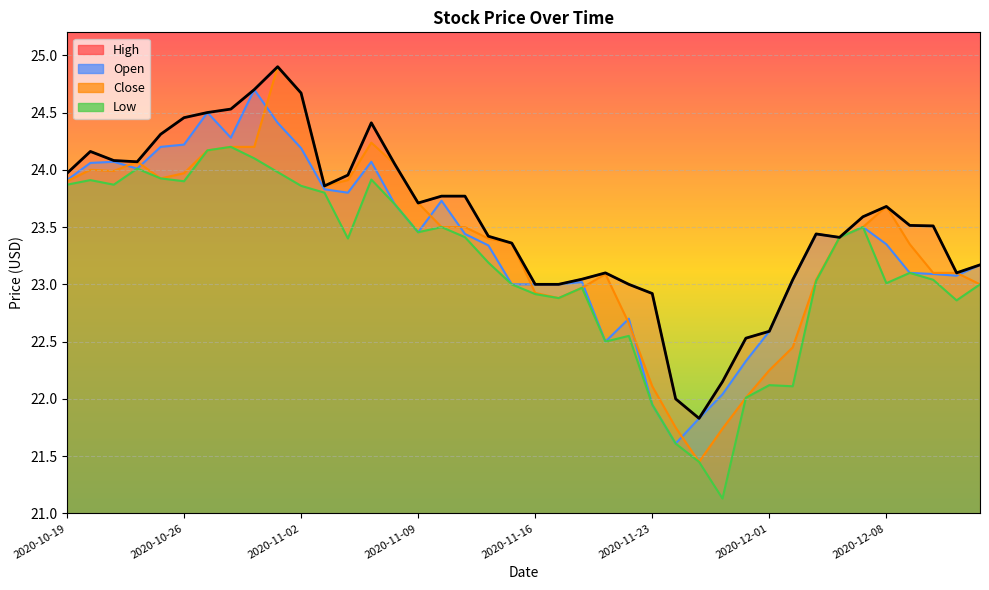

What is the label of the 7th point from the right?

2020-12-04